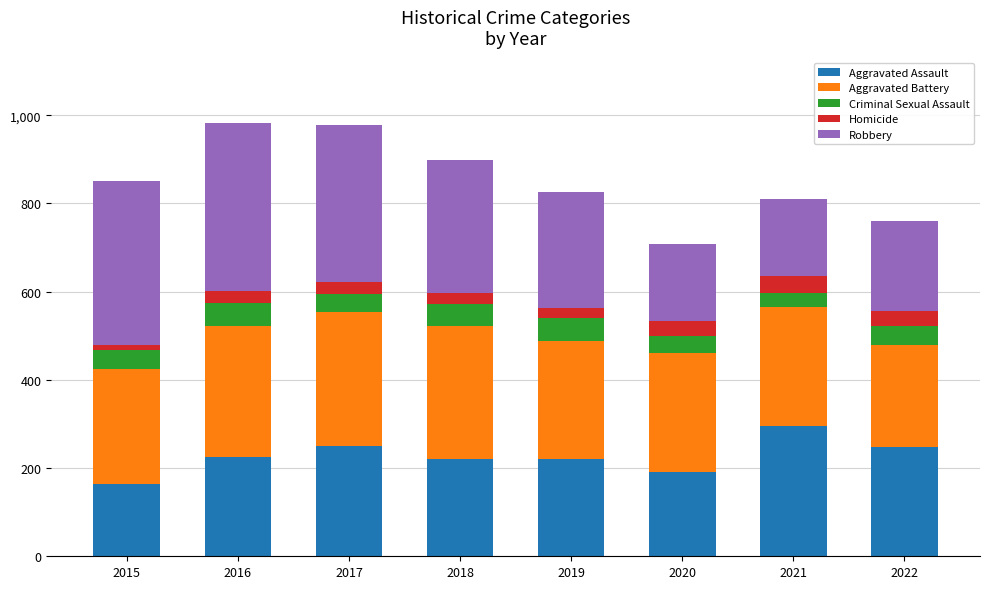

Are the bars horizontal?

No